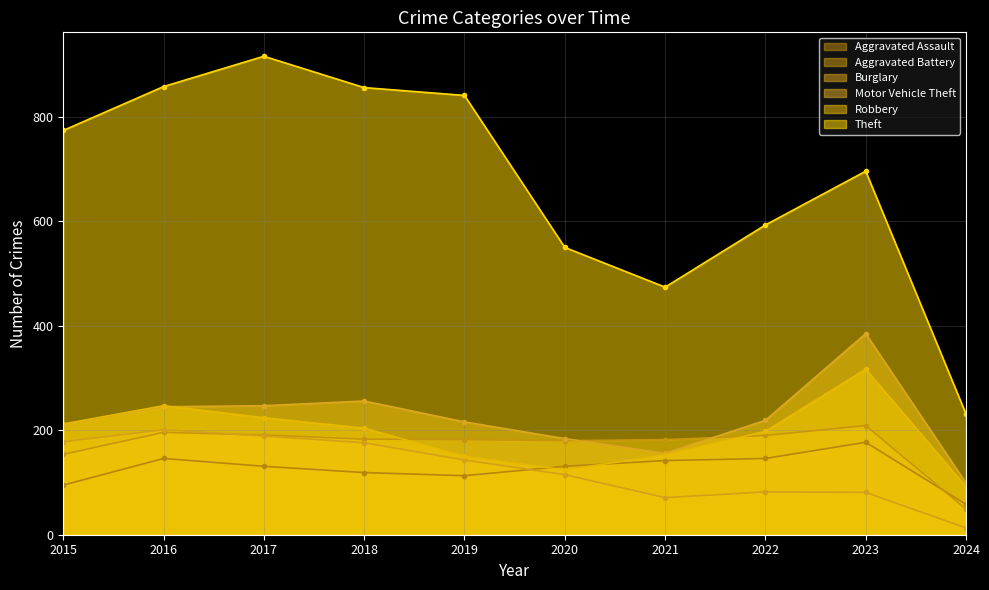

What is the value of the Aggravated Assault point at the 2nd from the left?

146